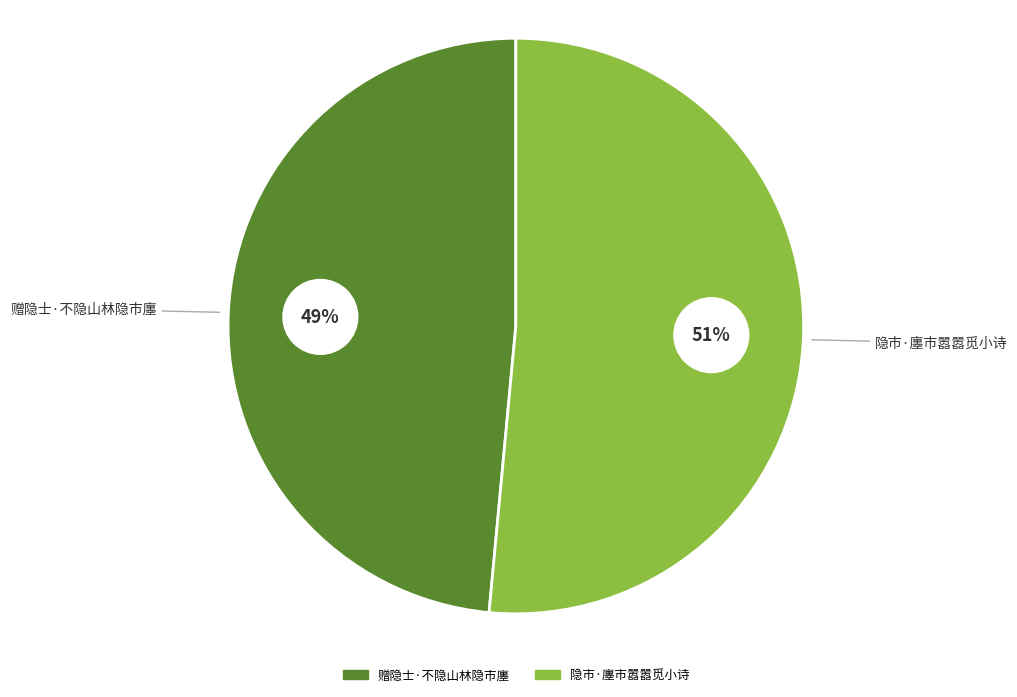

How many slices are in this pie chart?

2